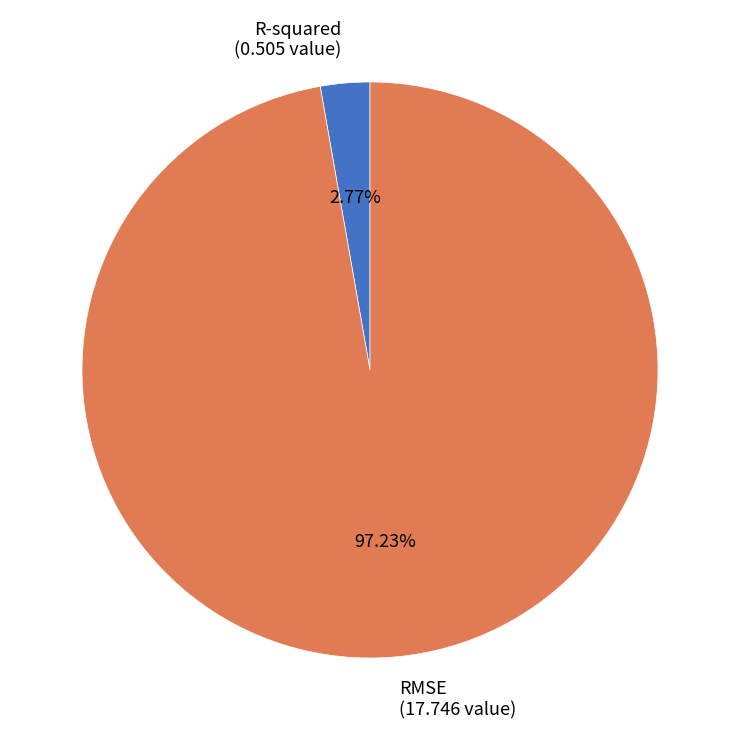

What portion of the pie excludes RMSE?

2.8%